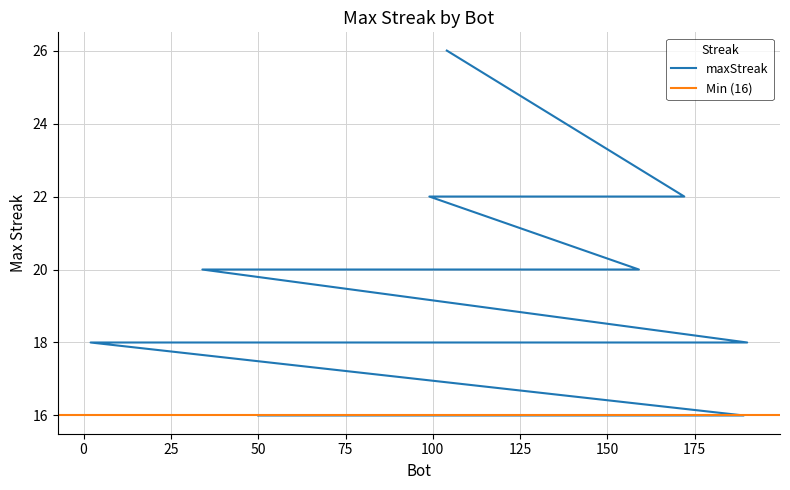

True or false: the data has more than 1 interior local peaks.

False